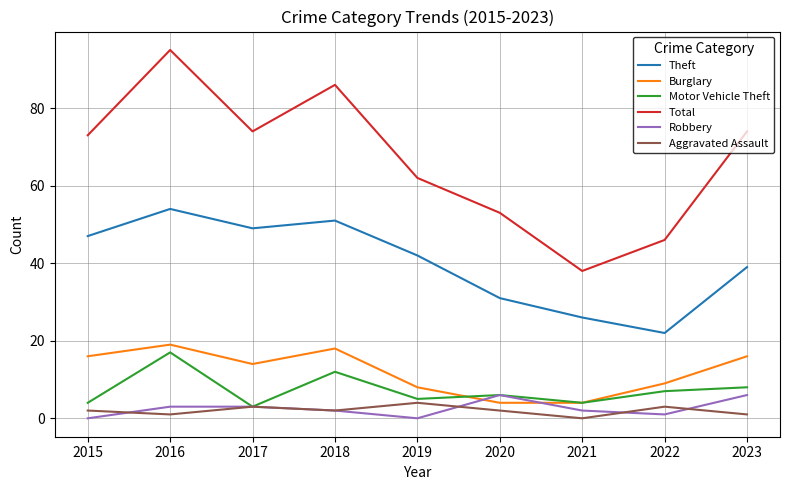

True or false: Total has a value of 42 at 2019.

False